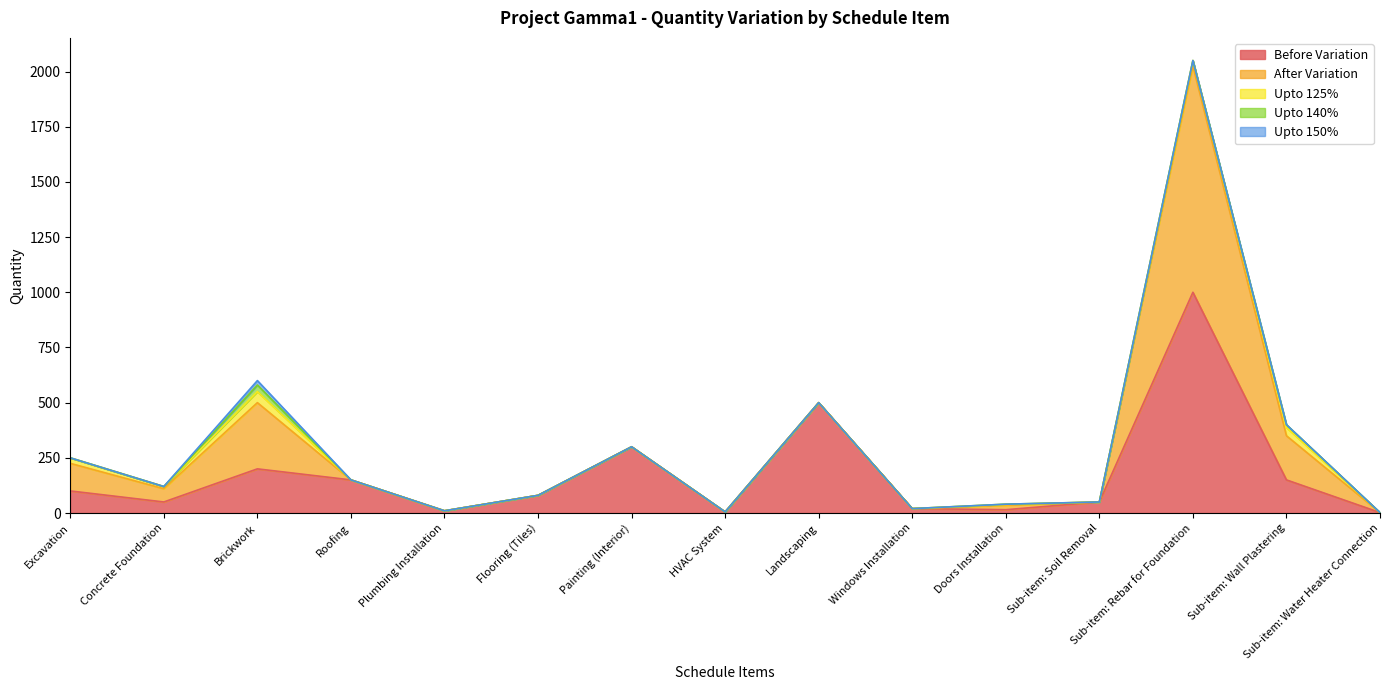

What is the label of the 15th point from the left?

Sub-item: Water Heater Connection